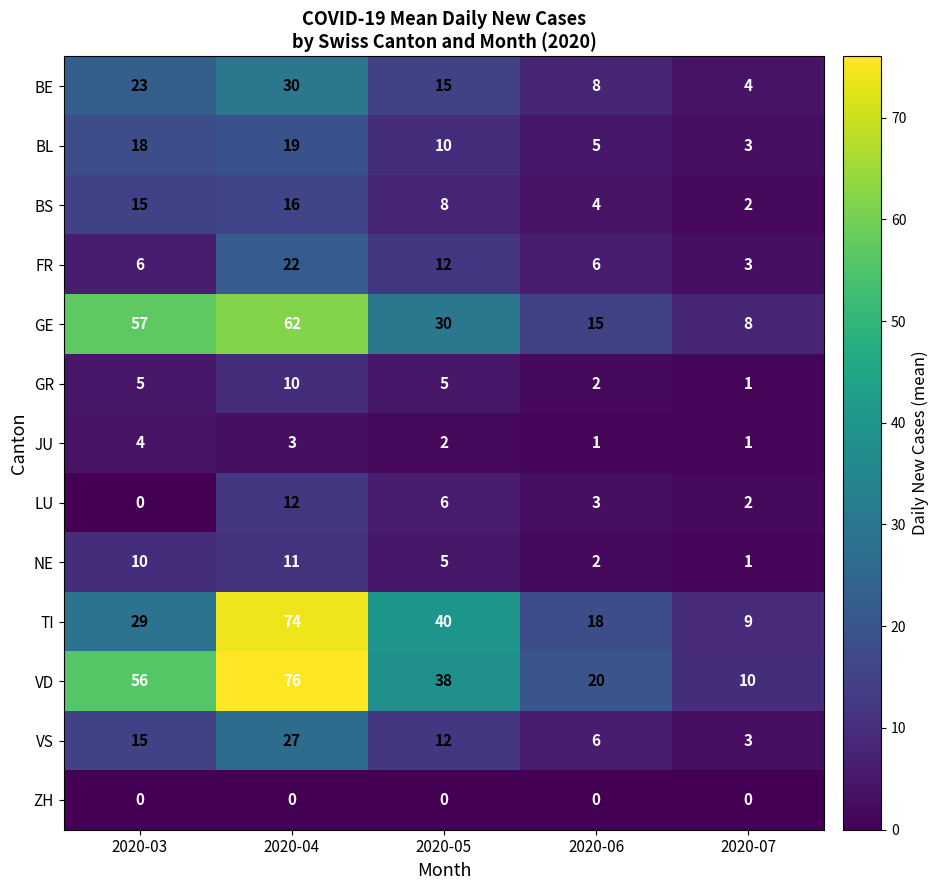

What is the sum of all BS values?

45